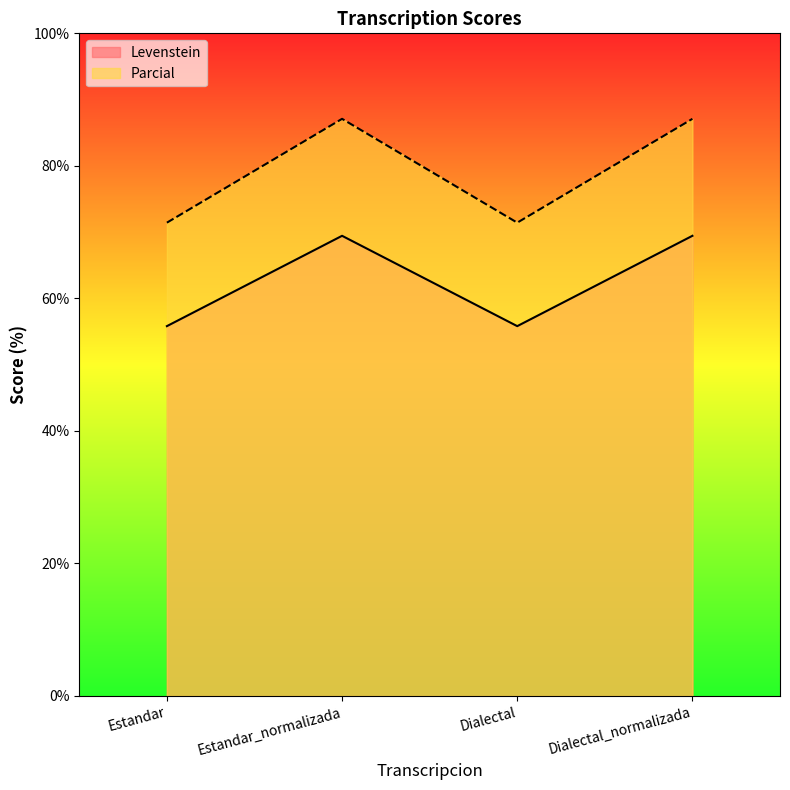

What is the difference between the maximum and minimum values in the Levenstein series?

13.6